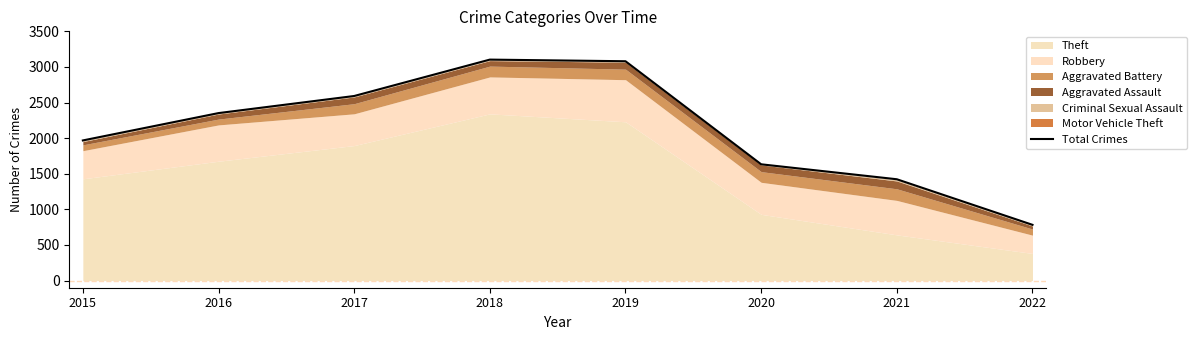

How many values exceed 2352?

3